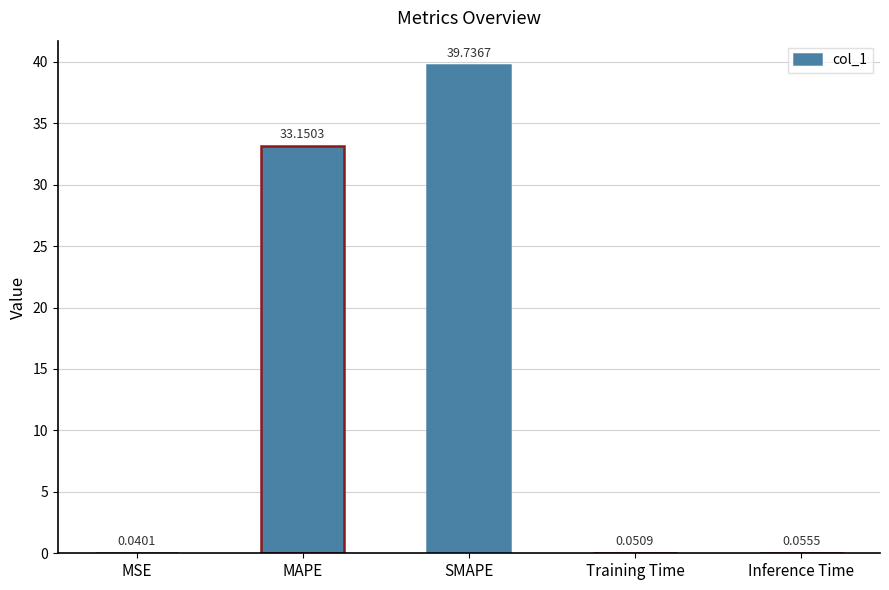

At which category does the chart reach its peak across all series?

SMAPE